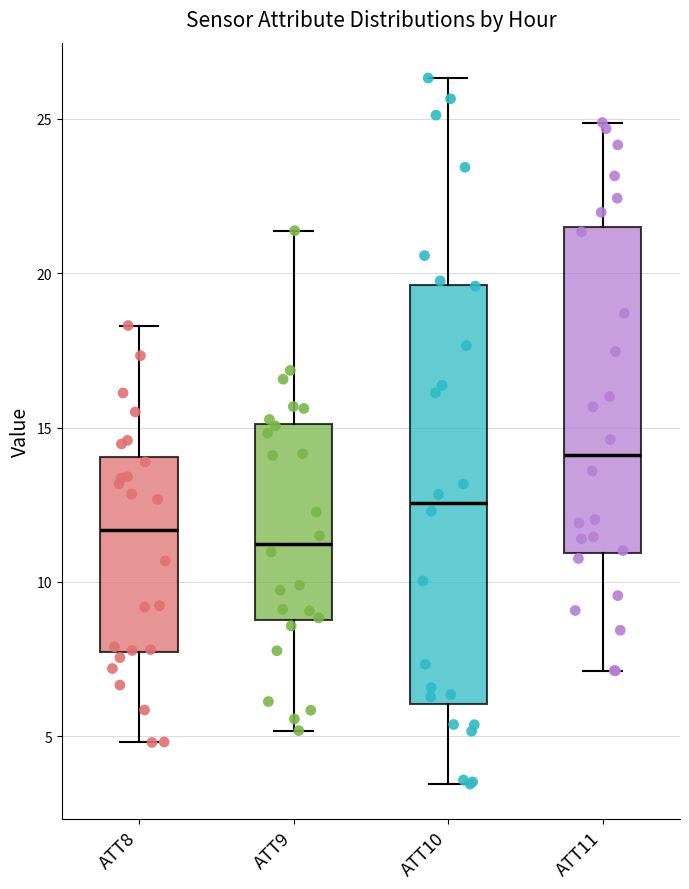

Reading left to right, read every box against the y-axis: the position of its median line, the range the box covers, and the ends of its whiskers. The values are not printed on the chart, so give them approximately, as read against the axis.

ATT8: median 11.5, box 7.5 to 14.0, whiskers 5.0 to 18.5
ATT9: median 11.0, box 9.0 to 15.0, whiskers 5.0 to 21.5
ATT10: median 12.5, box 6.0 to 19.5, whiskers 3.5 to 26.5
ATT11: median 14.0, box 11.0 to 21.5, whiskers 7.0 to 25.0